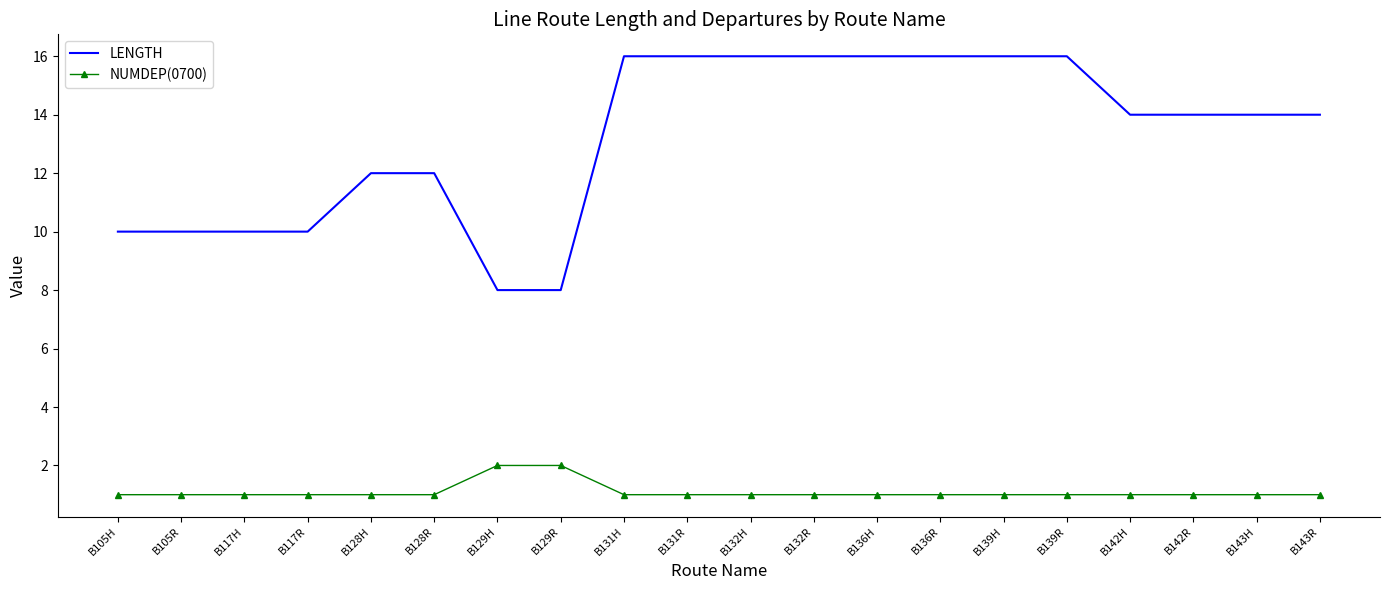

What is the highest value of the LENGTH series?

16